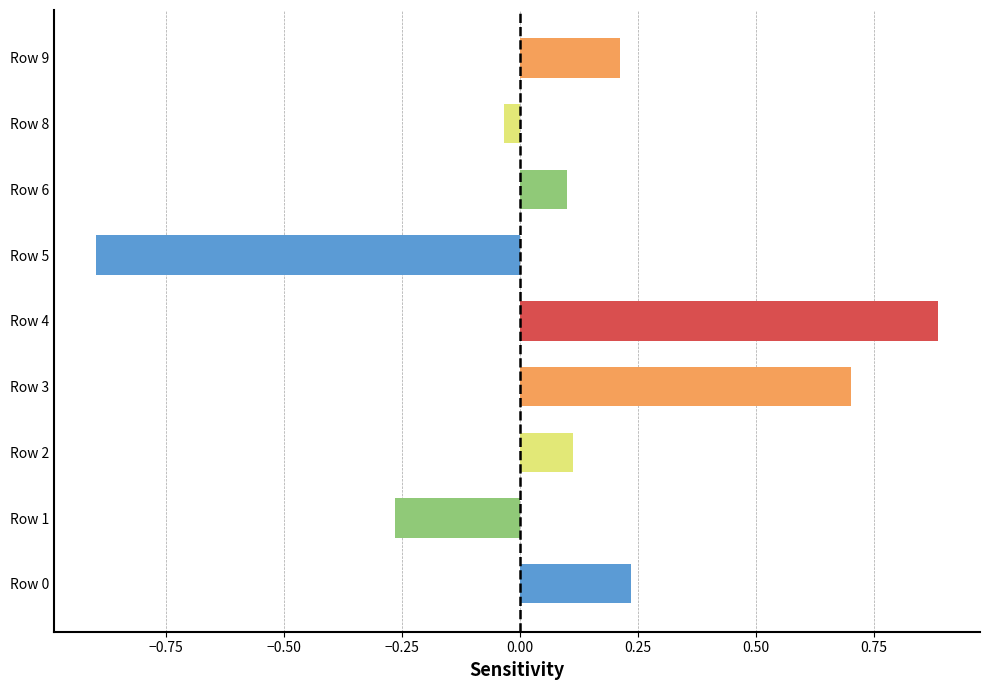

At which label is the value closest to 0?

Row 8